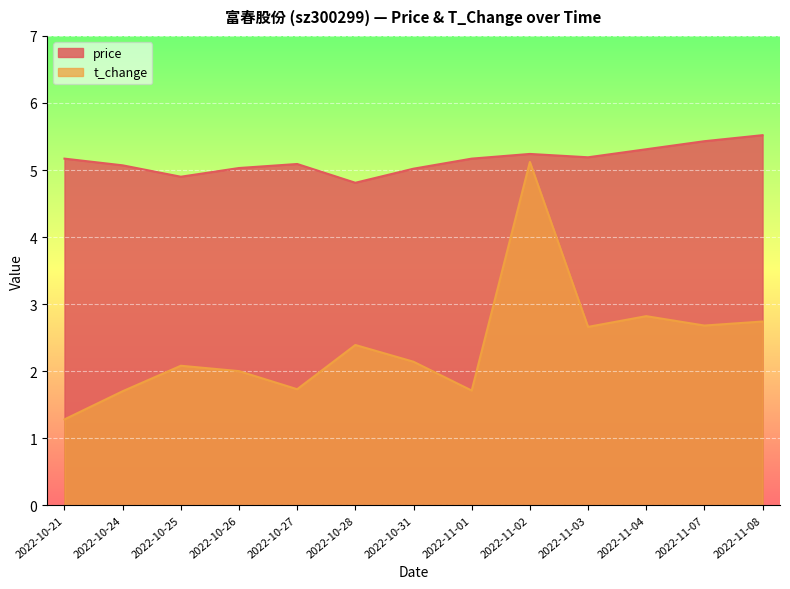

Count the number of data series in this chart.

2